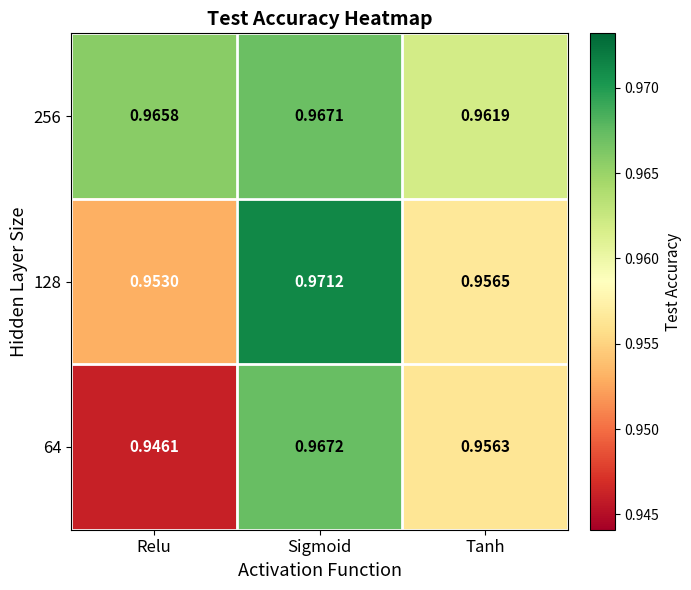

Which series has the largest range (max minus min)?

64